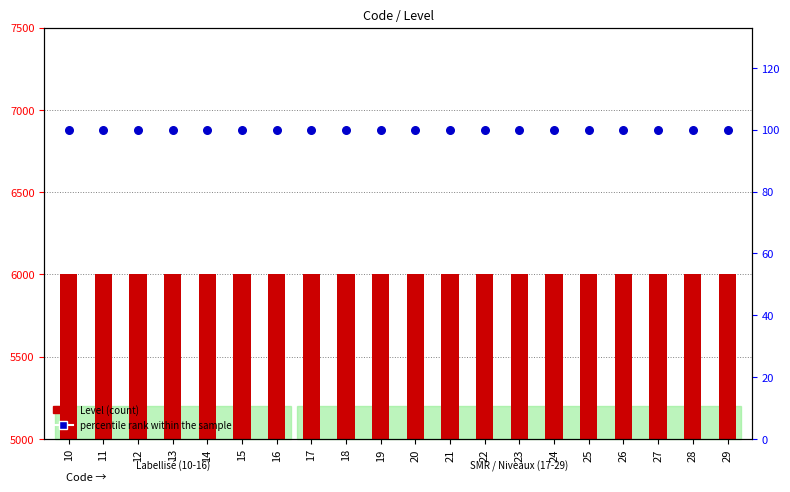

Which series has the largest total across all categories?

Level (count)